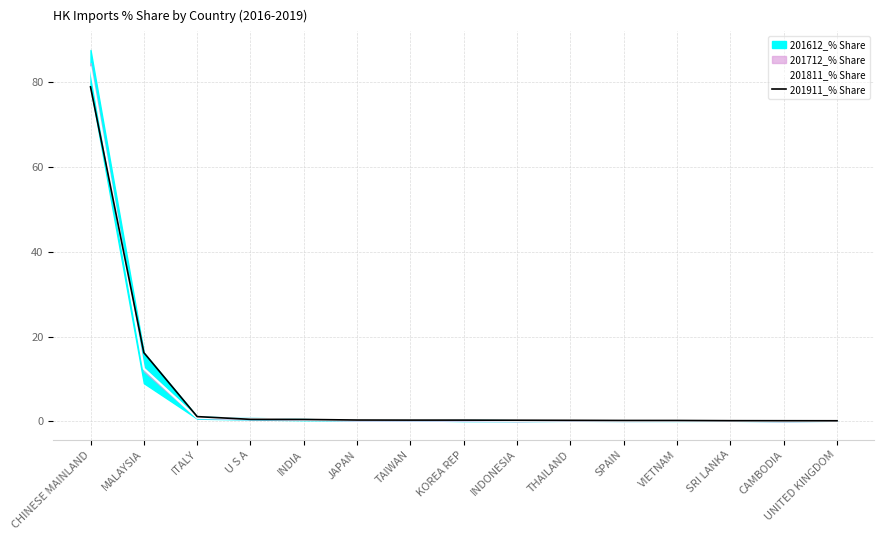

What is the difference between the maximum and minimum values in the 201811_% Share series?

83.5